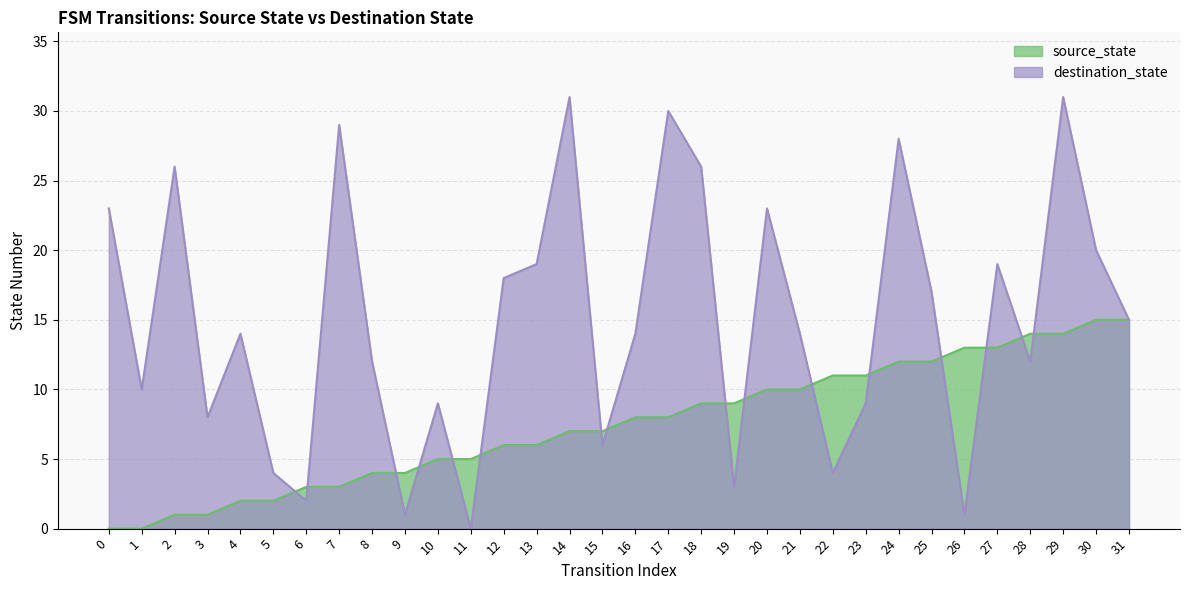

Does the chart display data point markers on the line(s)?

No